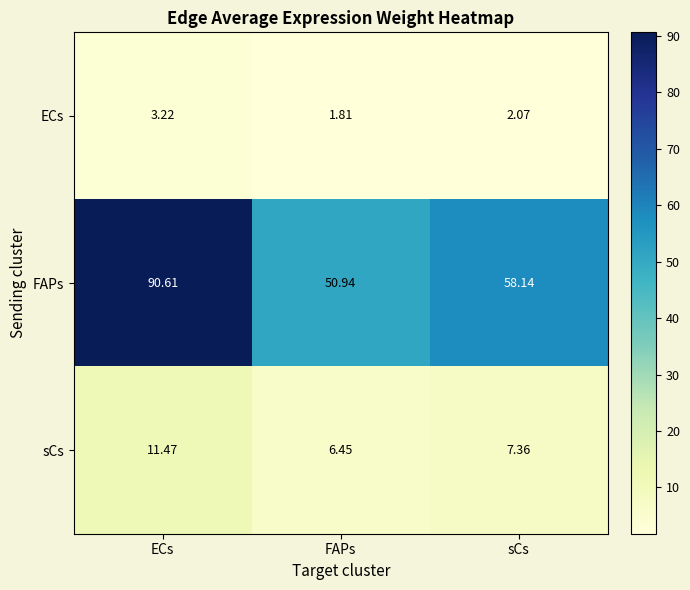

Which series has the widest spread of values?

FAPs